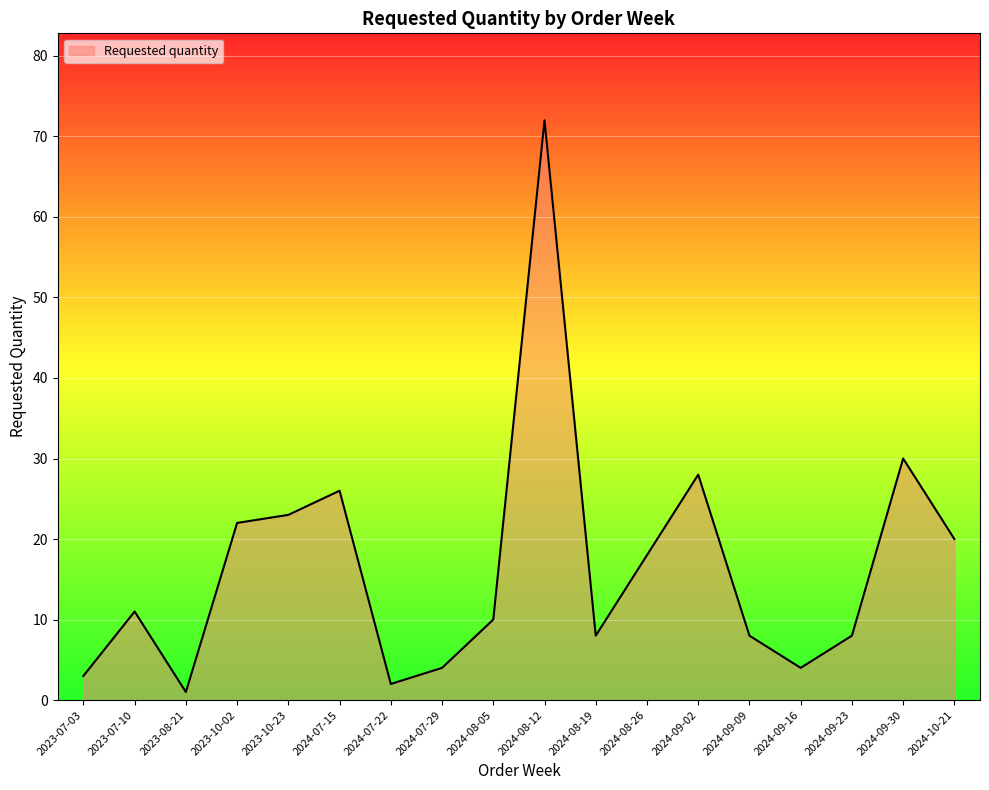

Is it true that the value at 2023-10-23 is 23?

True